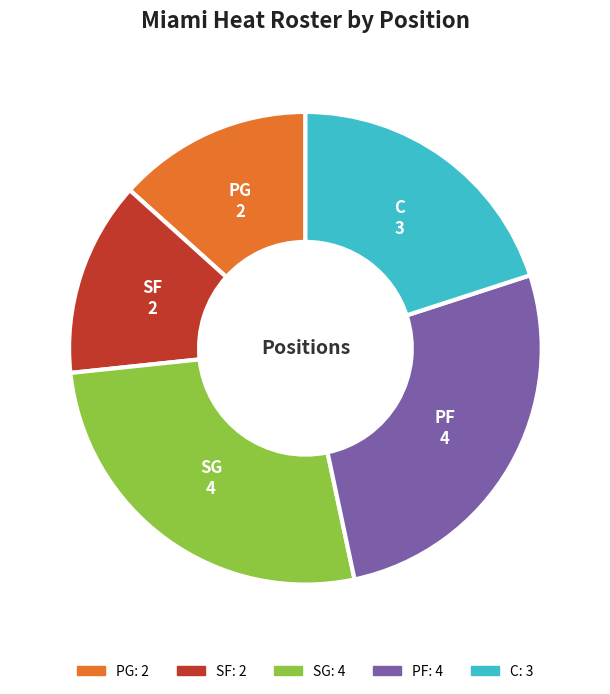

How many segments does this pie chart have?

5